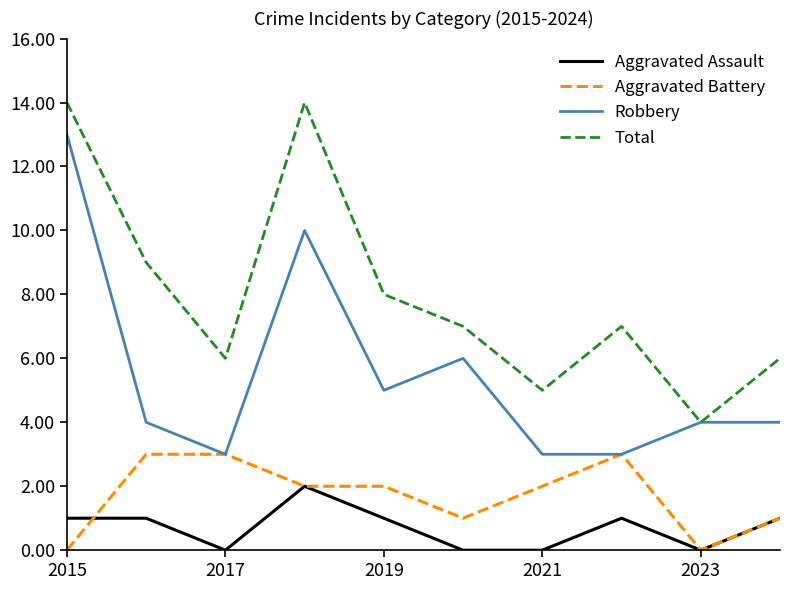

True or false: Total and Aggravated Assault intersect in this chart.

False